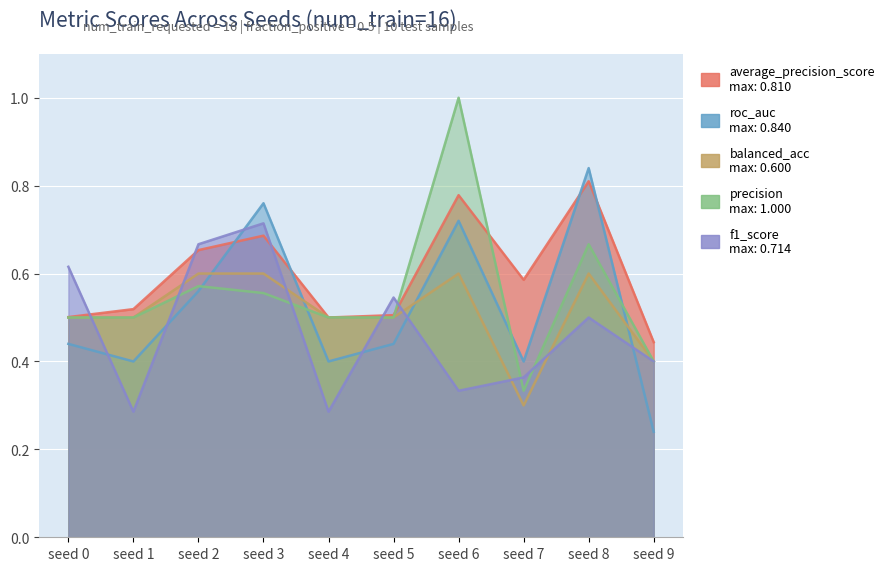

True or false: balanced_acc and f1_score intersect in this chart.

True